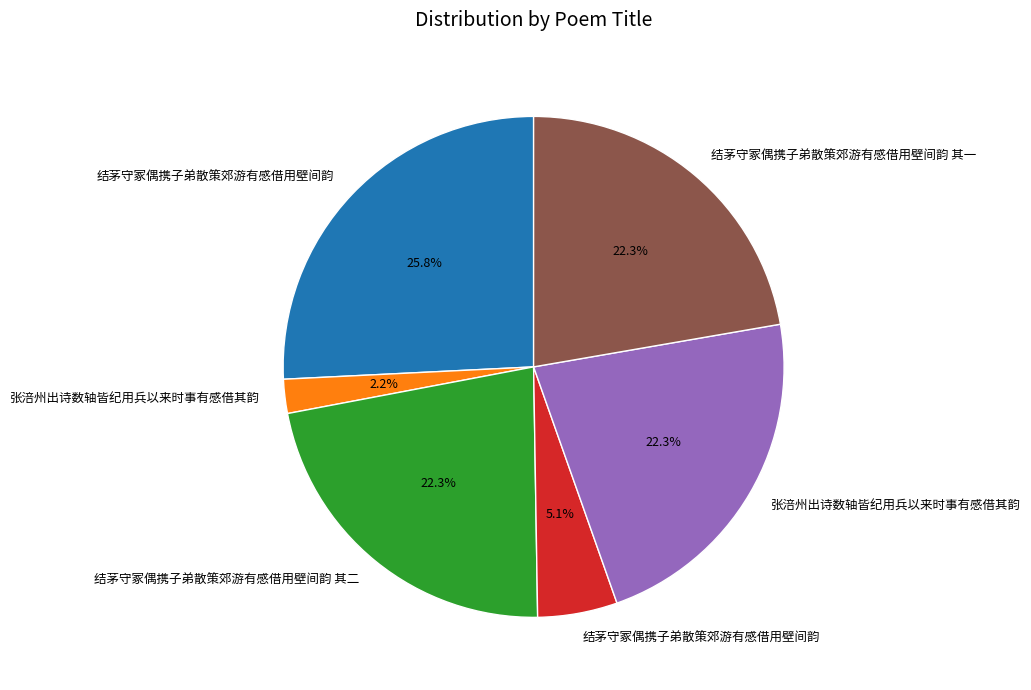

Does any single category account for the majority?

No